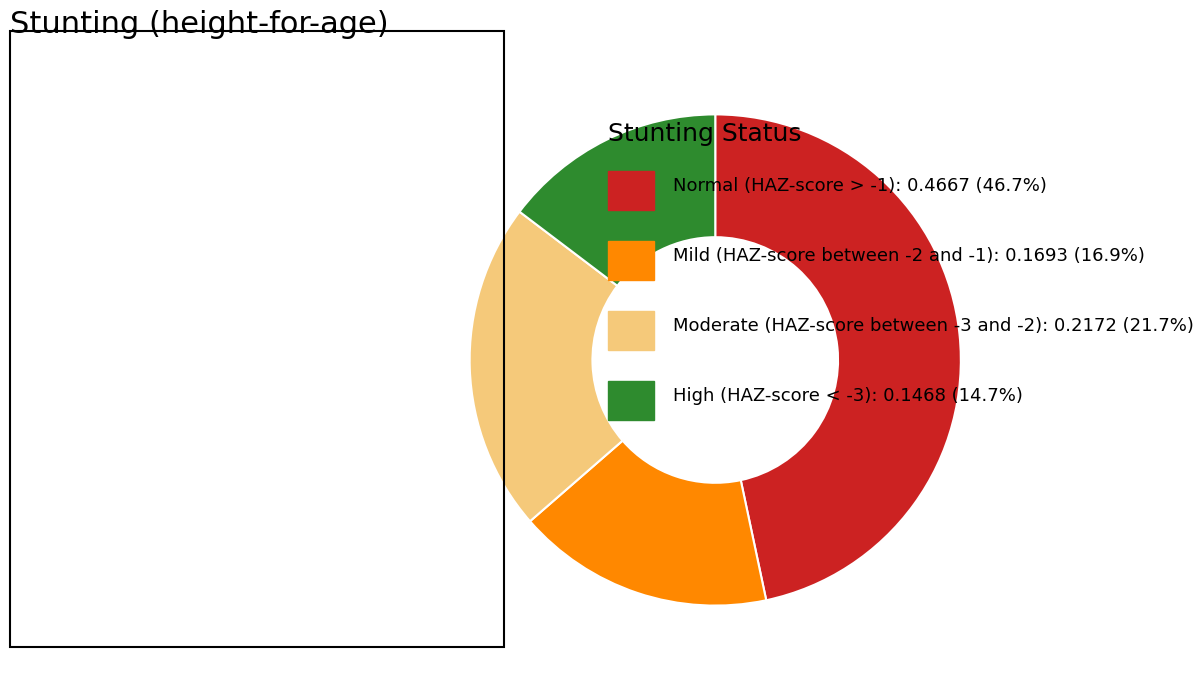

Does any single category account for the majority?

No